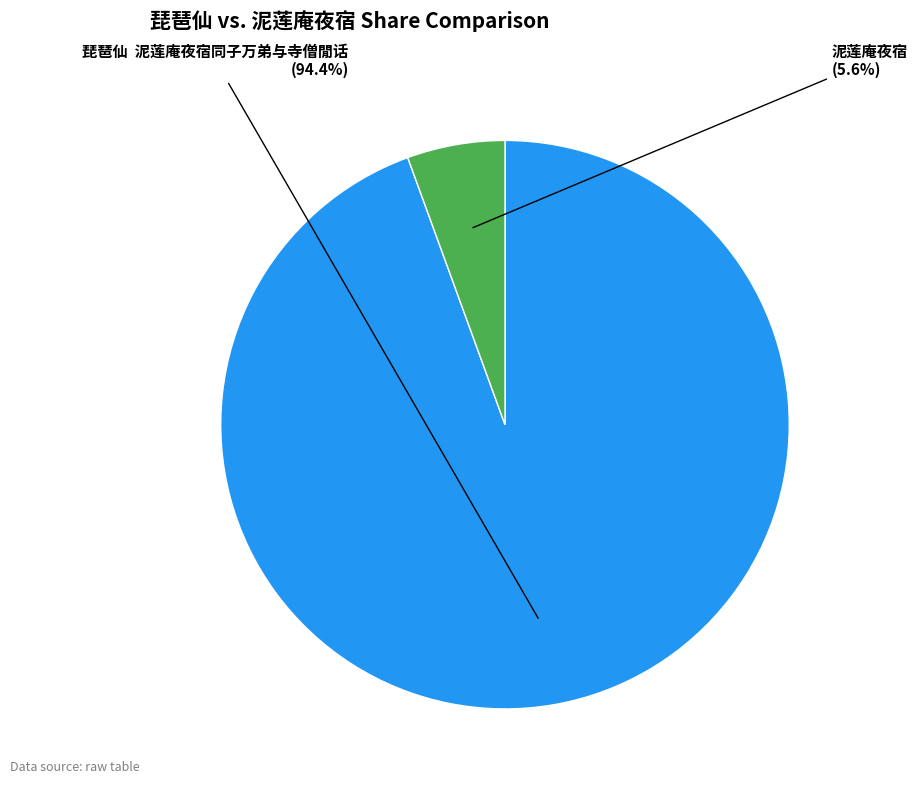

How many segments does this pie chart have?

2